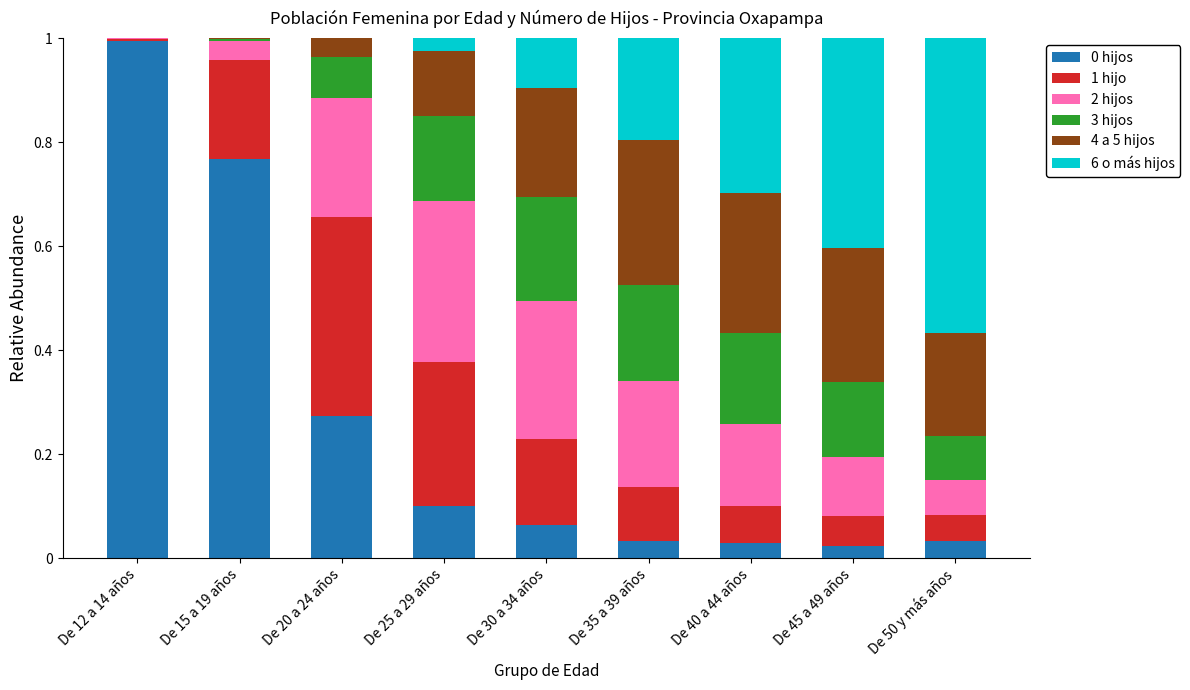

The value of 0 hijos at De 12 a 14 años is 1.0. True or false?

True